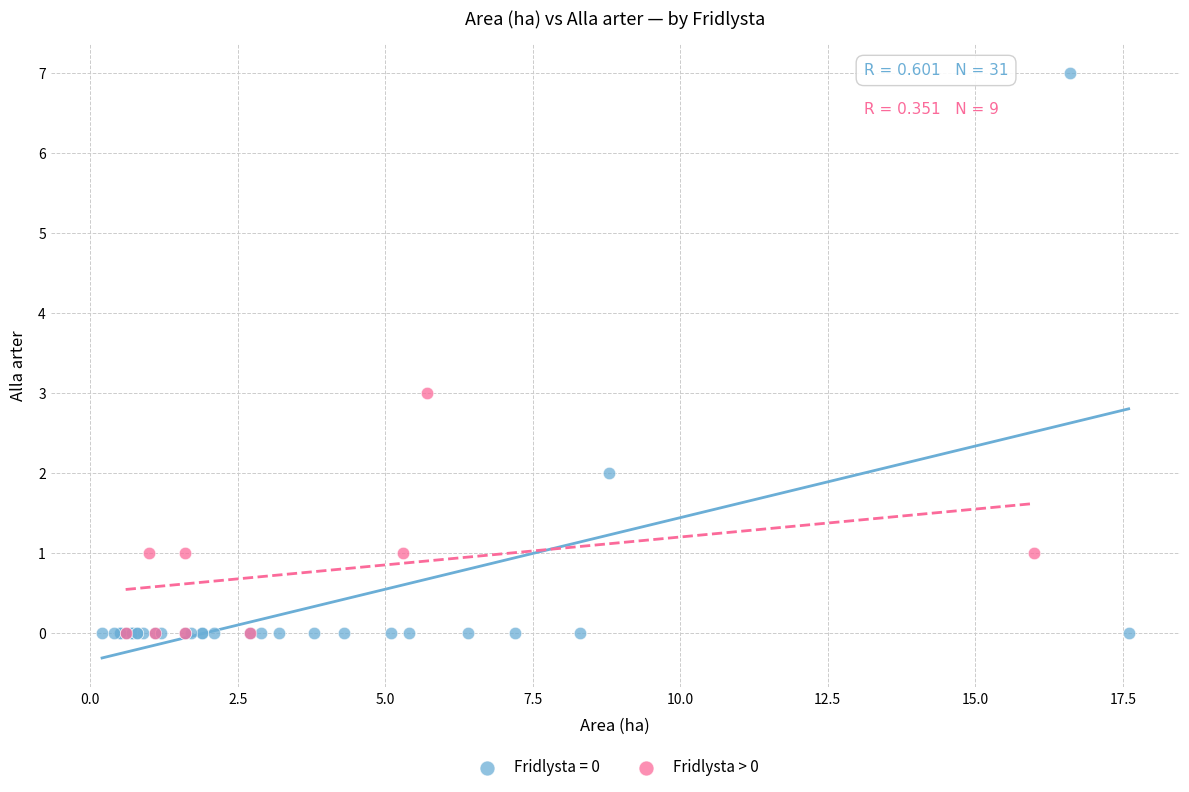

Which series has the largest Y range (max minus min)?

Fridlysta = 0